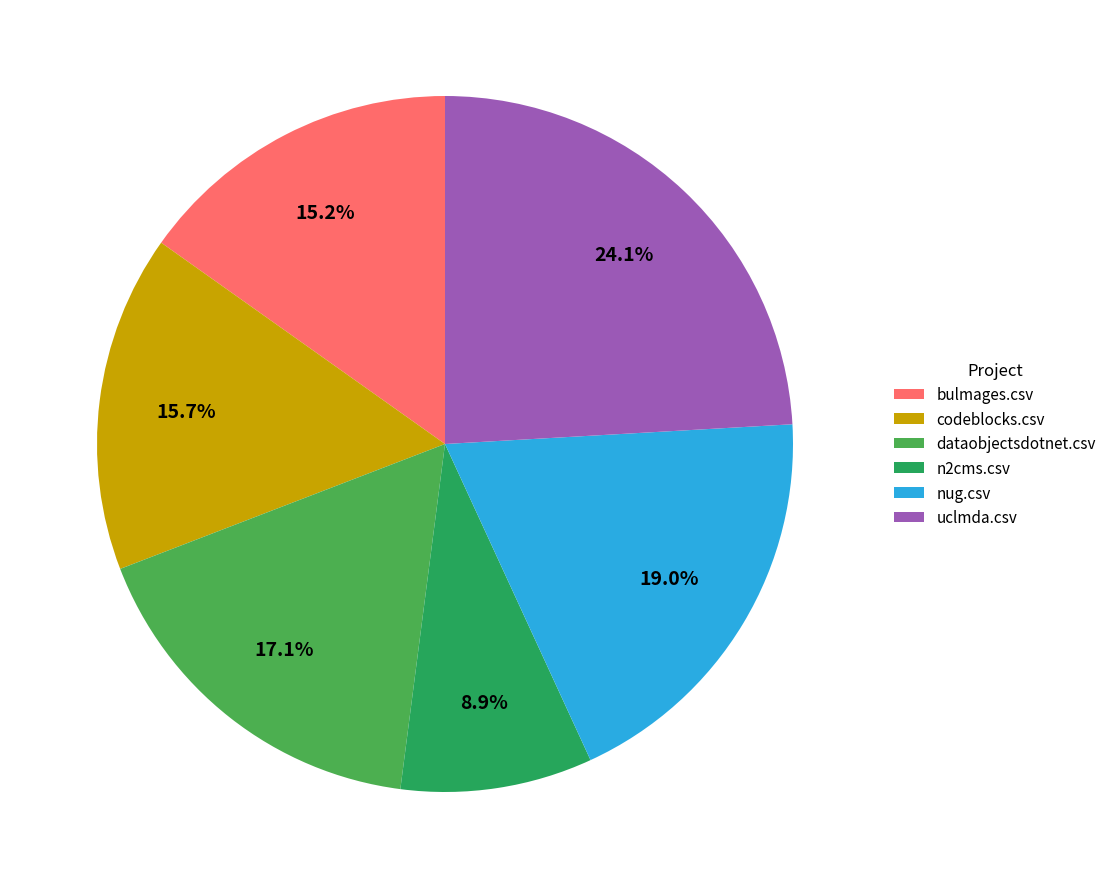

What percentage do bulmages.csv and n2cms.csv together represent?

24.1%